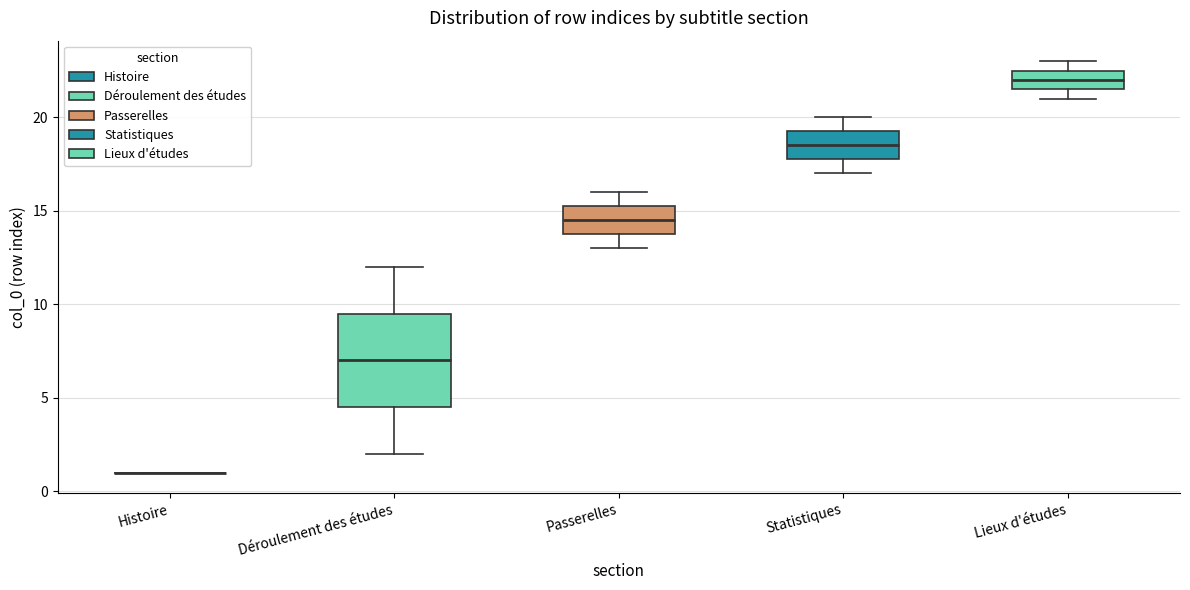

Reading left to right, read every box against the y-axis: the position of its median line, the range the box covers, and the ends of its whiskers. The values are not printed on the chart, so give them approximately, as read against the axis.

Histoire: box collapsed to a line at 1.0, whiskers 1.0 to 1.0
Déroulement des études: median 7.0, box 4.5 to 9.5, whiskers 2.0 to 12.0
Passerelles: median 14.5, box 14.0 to 15.5, whiskers 13.0 to 16.0
Statistiques: median 18.5, box 18.0 to 19.5, whiskers 17.0 to 20.0
Lieux d'études: median 22.0, box 21.5 to 22.5, whiskers 21.0 to 23.0